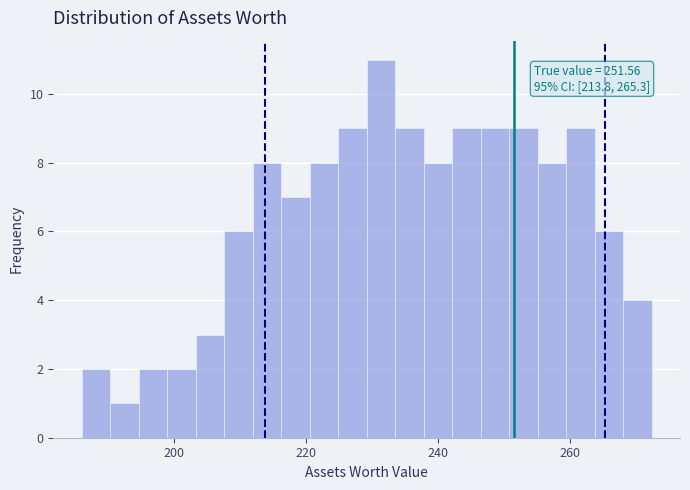

Around what value on the x-axis is the tallest bar? Give the approximate position of its centre, as read against the axis.

232